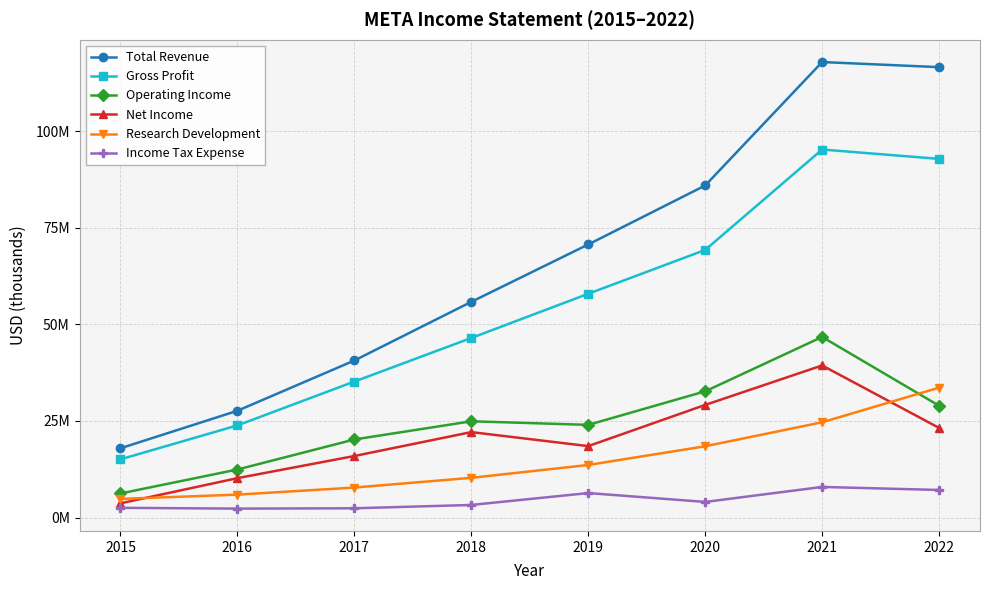

True or false: Income Tax Expense and Operating Income intersect in this chart.

False